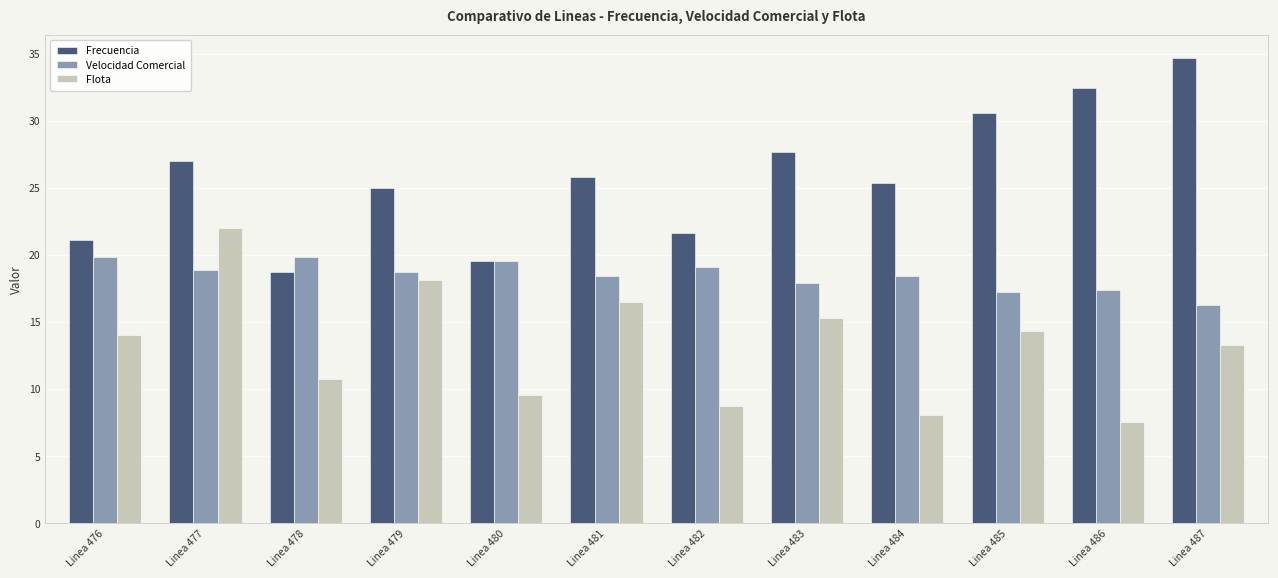

The Velocidad Comercial series shows 33.8 at Linea 480. True or false?

False